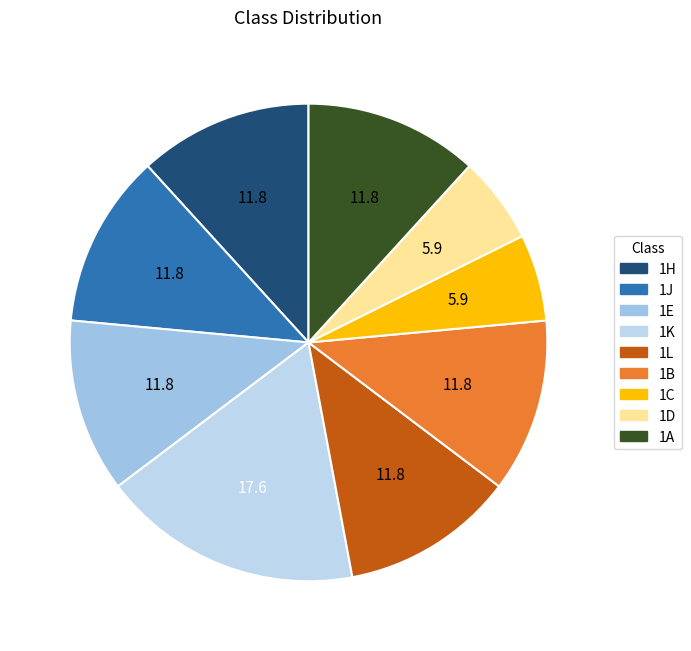

Which category has the smallest portion of the pie?

1C